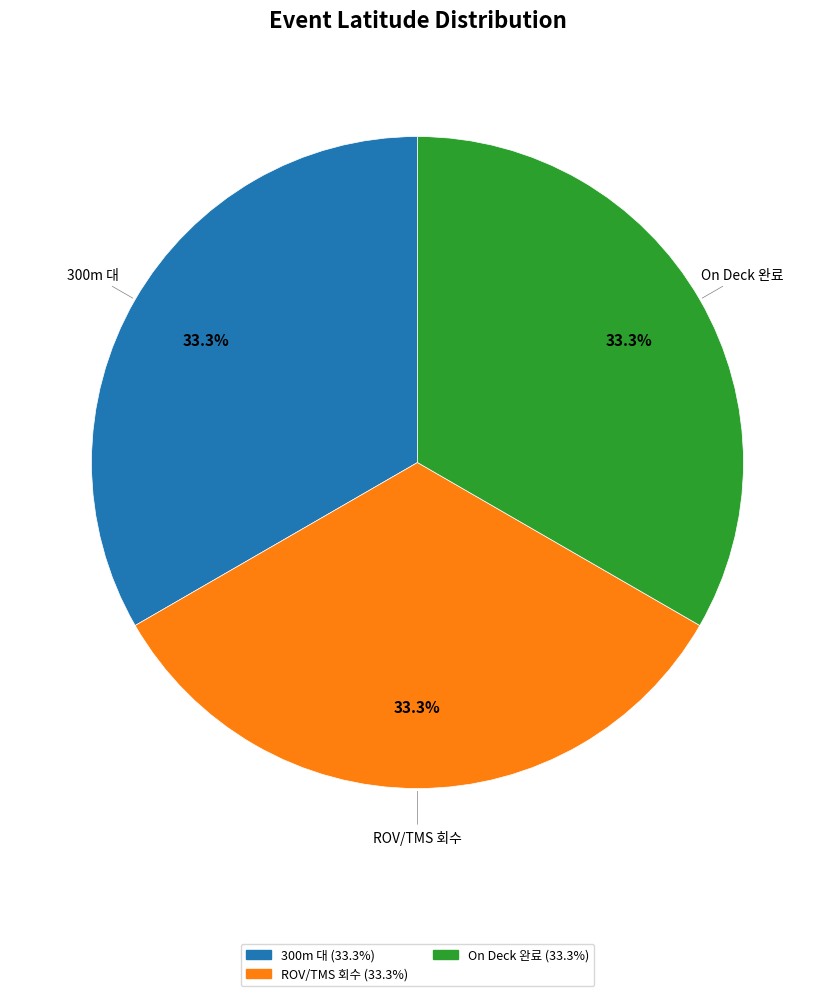

The 300m 대 slice represents 33% of the pie. True or false?

True